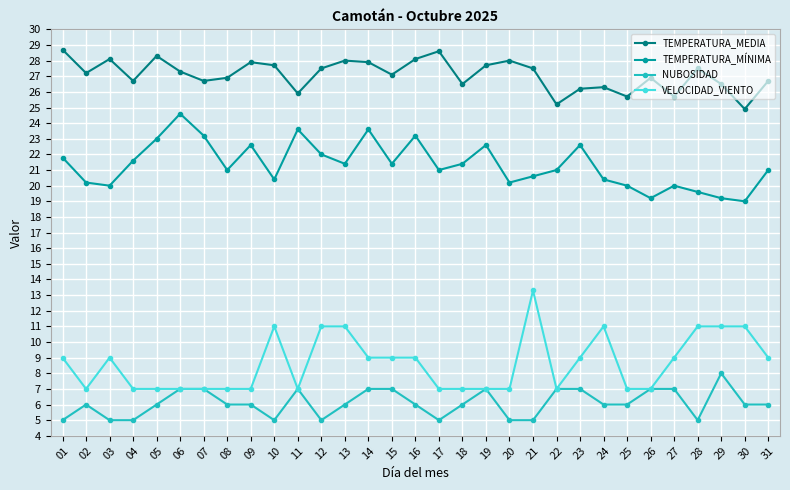

Count the number of categories in the chart.

31